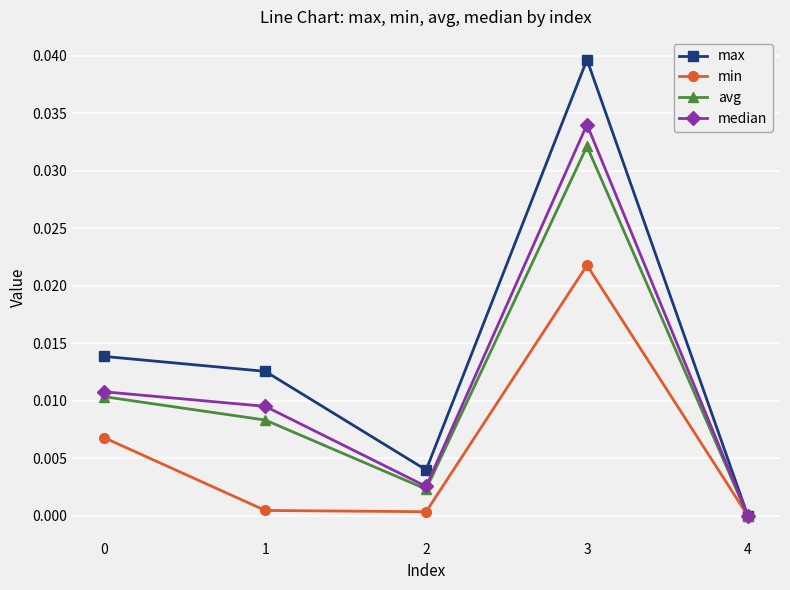

Rank the series by their maximum value, from highest to lowest.

max, median, avg, min